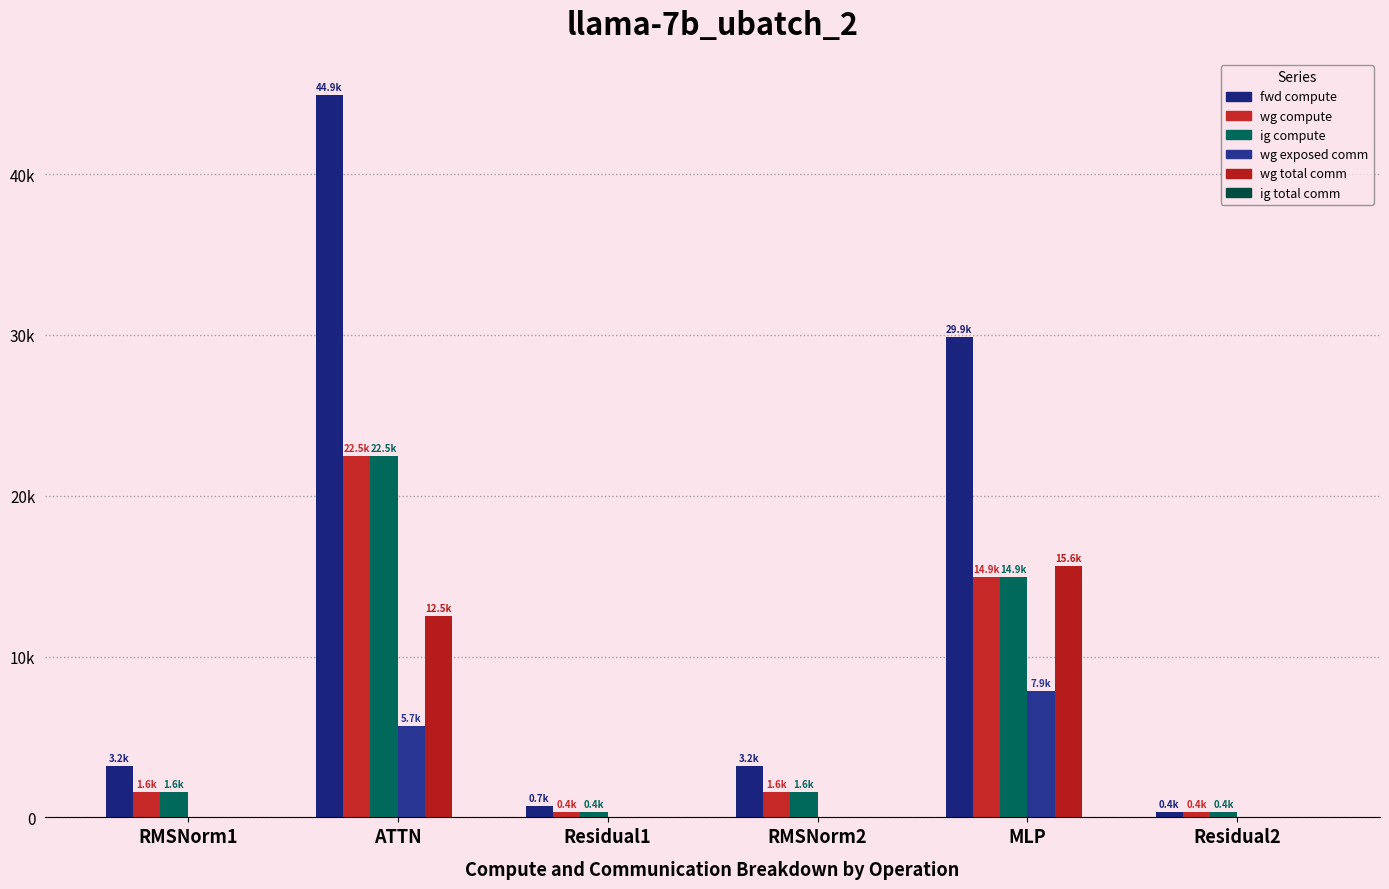

The wg exposed comm series shows 0.0 at Residual2. True or false?

True